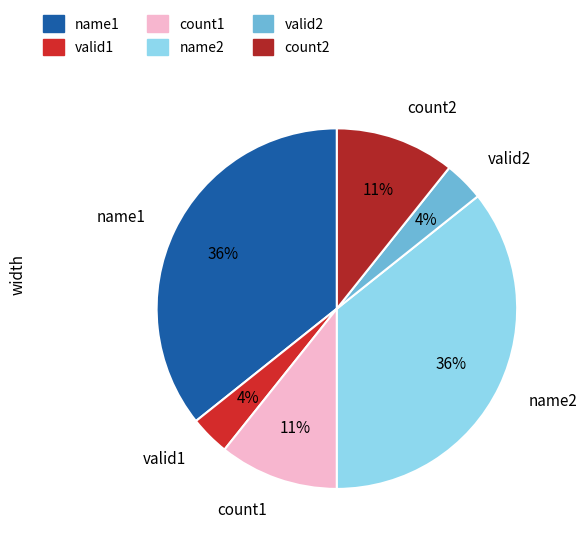

To the nearest percent, what is the combined percentage of valid1 and name1?

39%